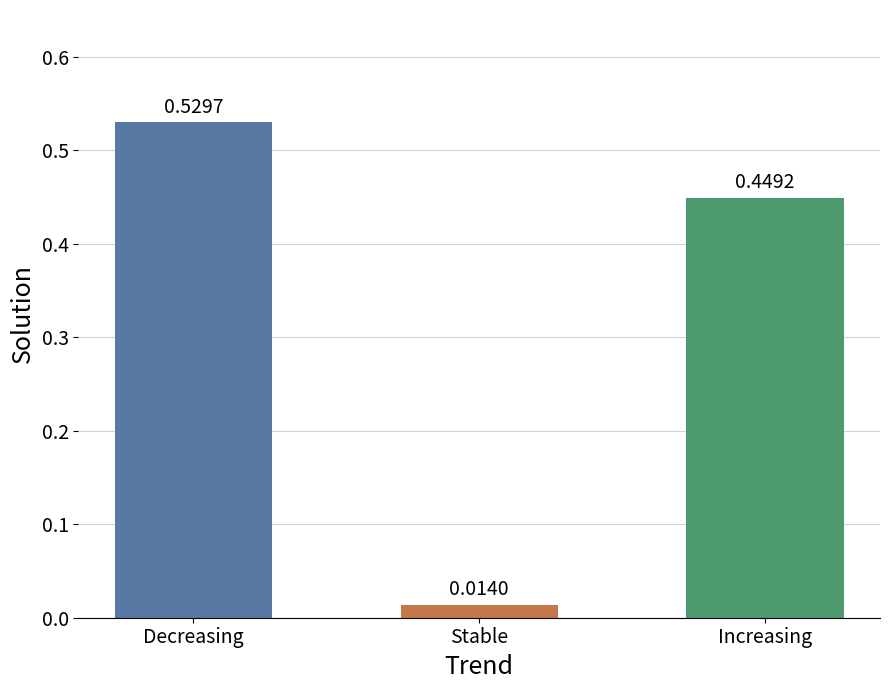

Does the chart contain stacked bars?

No